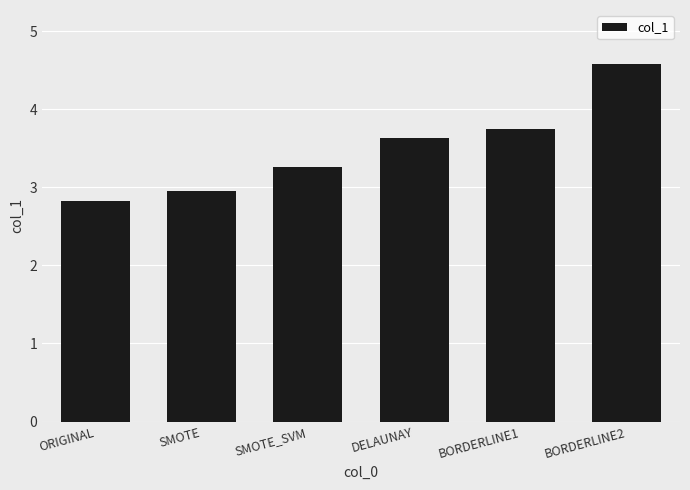

Rank the categories by value from lowest to highest.

ORIGINAL, SMOTE, SMOTE_SVM, DELAUNAY, BORDERLINE1, BORDERLINE2